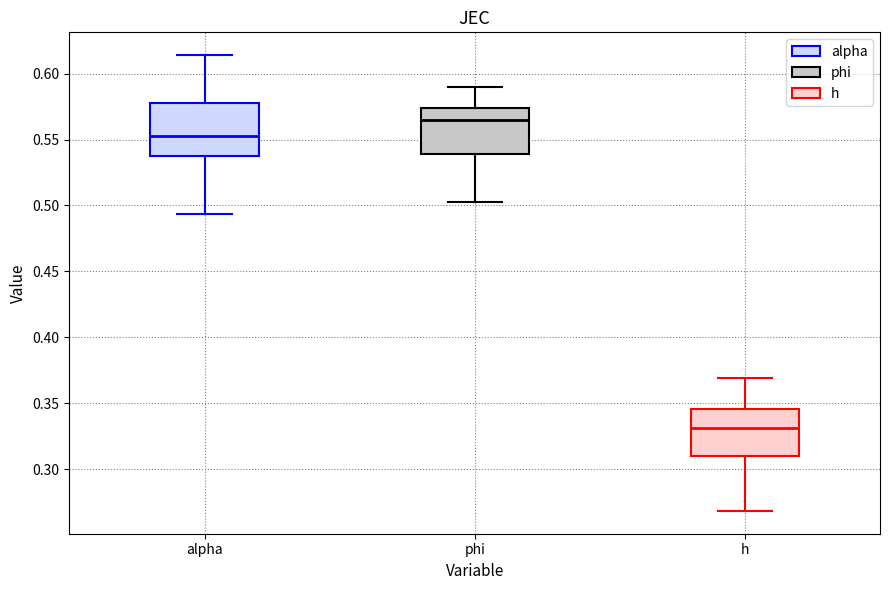

Comparing the boxes themselves (not the whiskers), which one is the tallest?

alpha